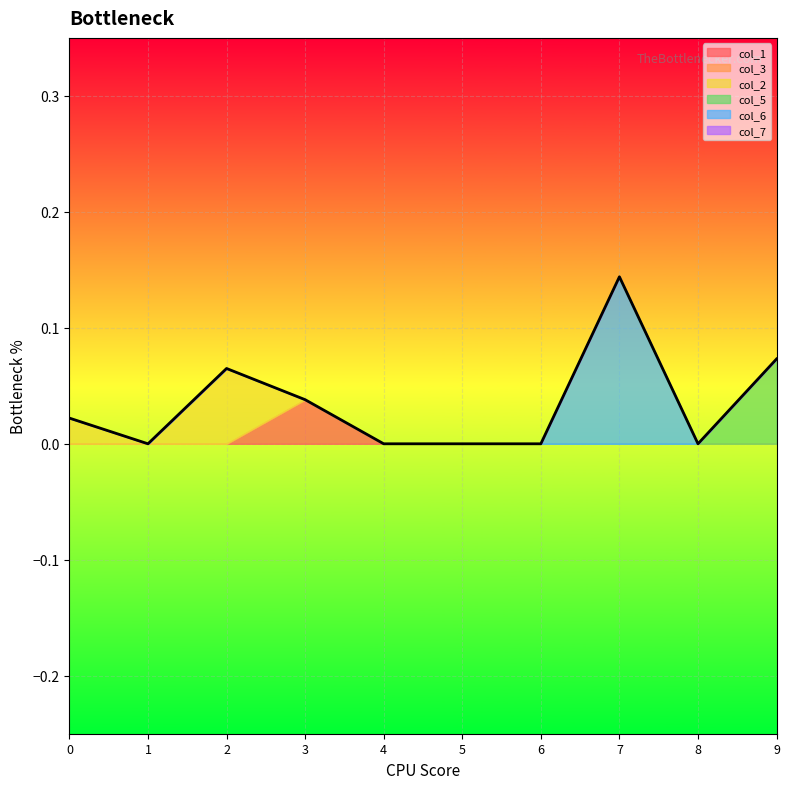

What value does the col_5 series have at 9?

0.1